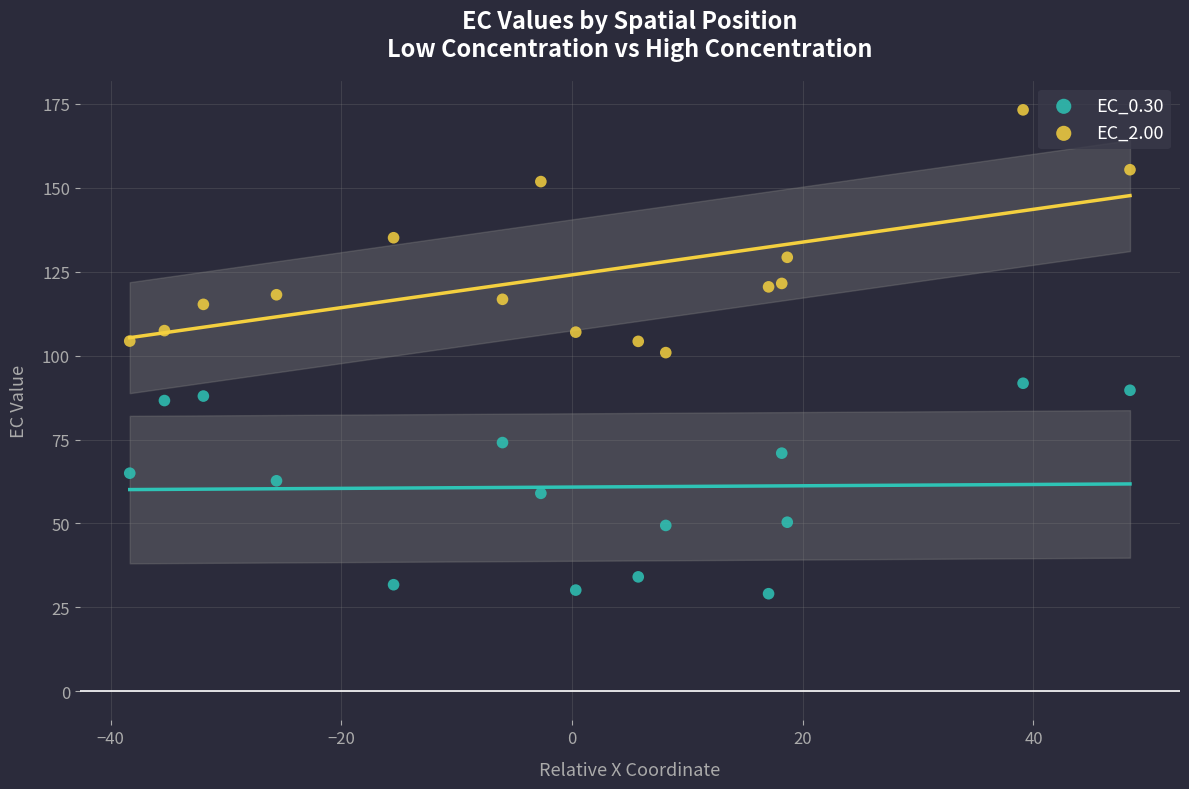

Which series contains the lowest Y value?

EC_0.30